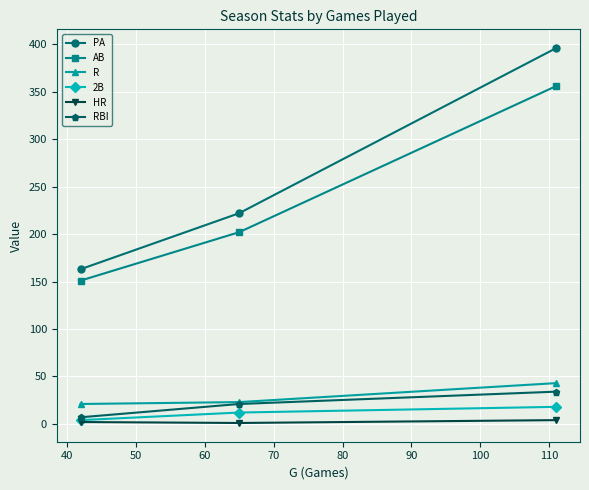

What is the minimum value for R?

21